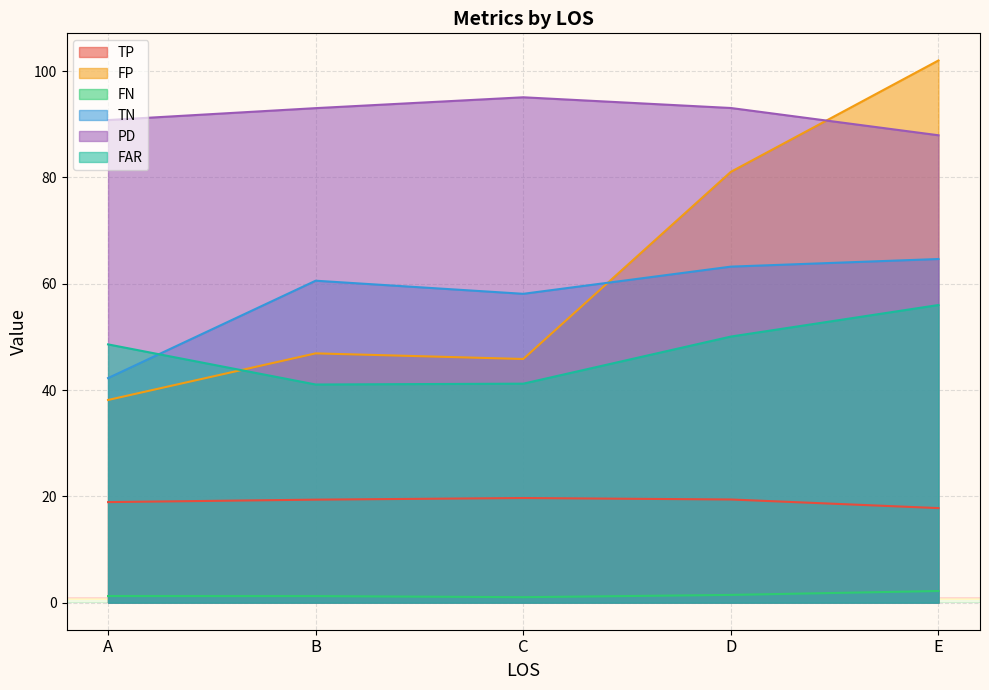

True or false: TN and FN cross at least once.

False